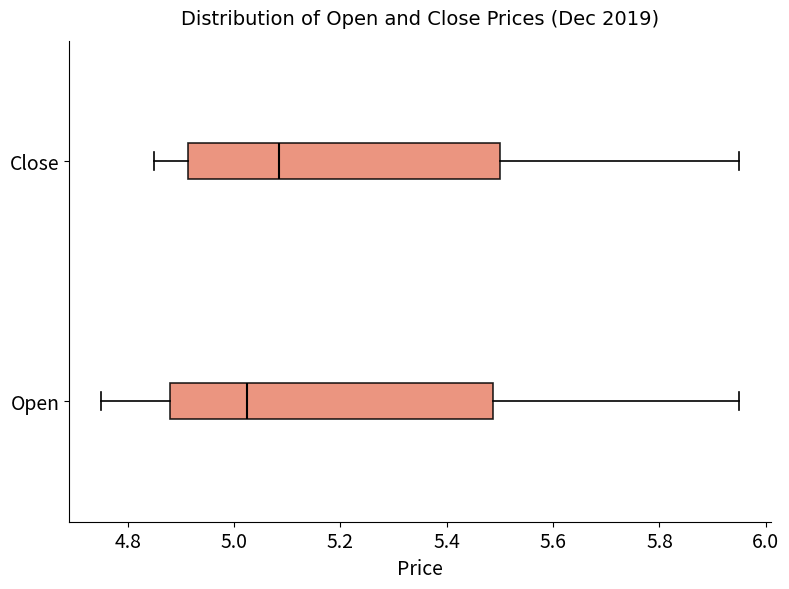

Reading bottom to top, read every box against the x-axis: the position of its median line, the range the box covers, and the ends of its whiskers. The values are not printed on the chart, so give them approximately, as read against the axis.

Open: median 5.02, box 4.88 to 5.48, whiskers 4.76 to 5.96
Close: median 5.08, box 4.92 to 5.50, whiskers 4.86 to 5.96